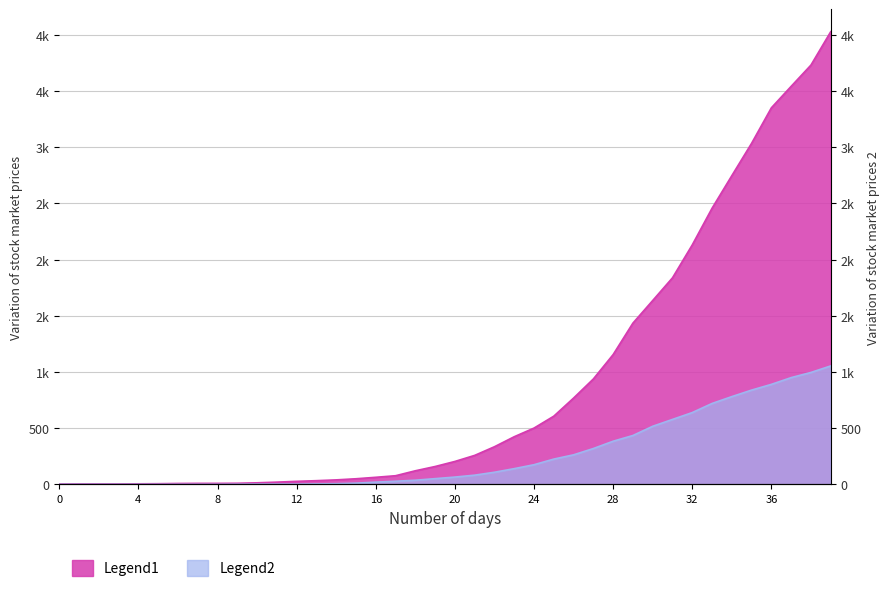

Which series has the widest spread of values?

1